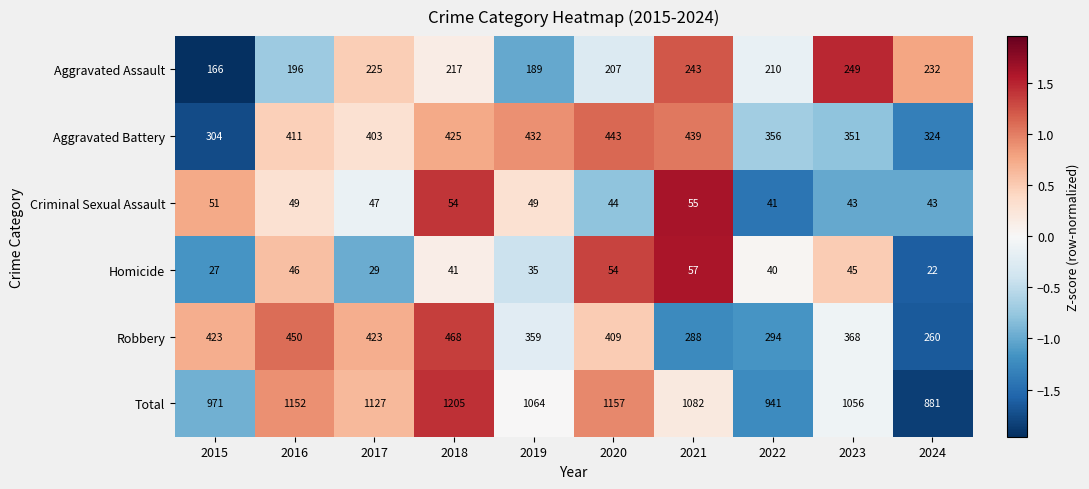

Is the value of Aggravated Battery at 2021 greater than the value of Criminal Sexual Assault at 2017?

Yes